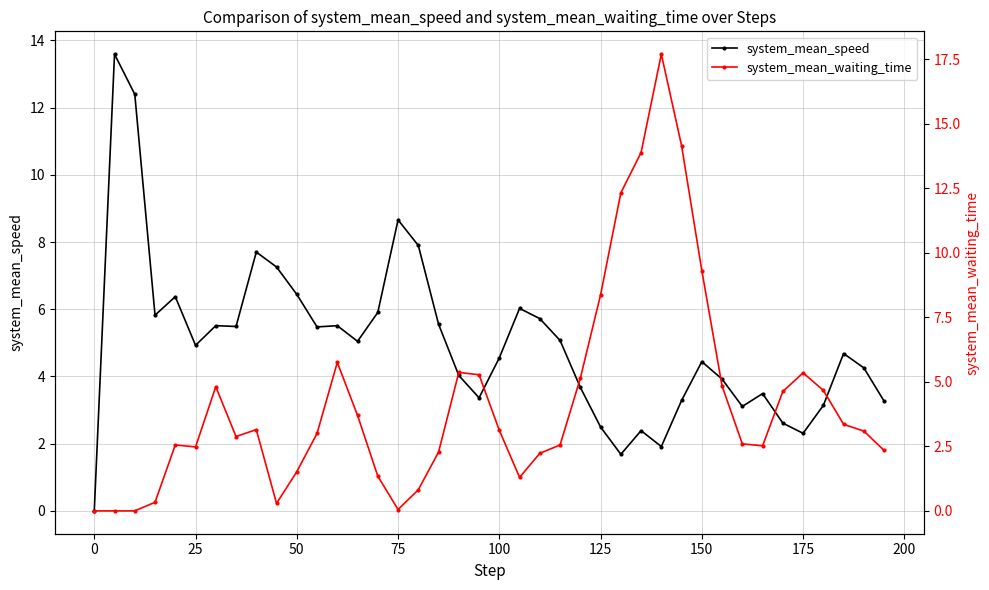

After their last crossing, which series has the higher values: system_mean_speed or system_mean_waiting_time?

system_mean_speed